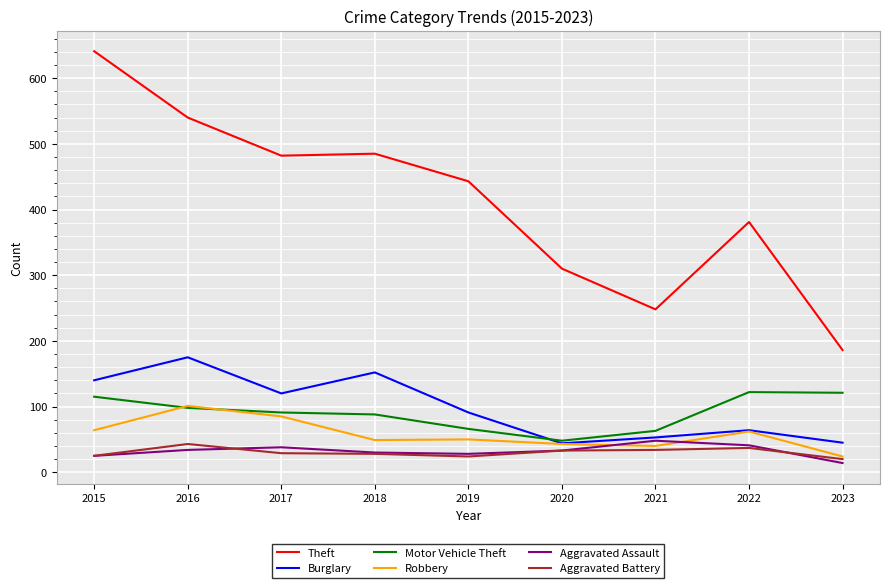

Which series has the widest spread of values?

Theft